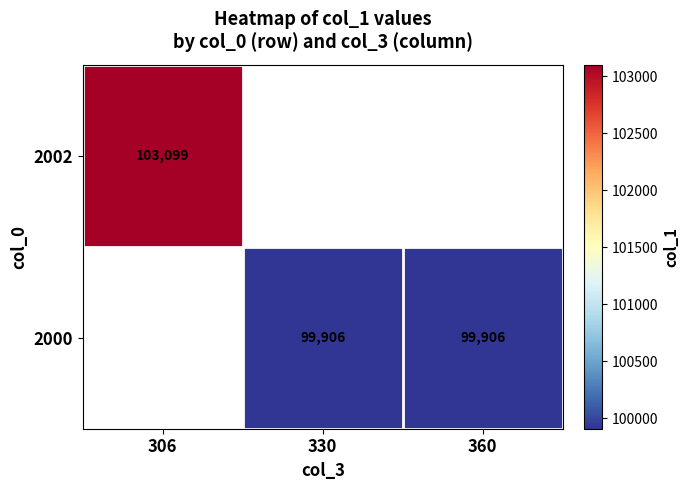

Is it true that 2002 equals 103099 at 306?

True